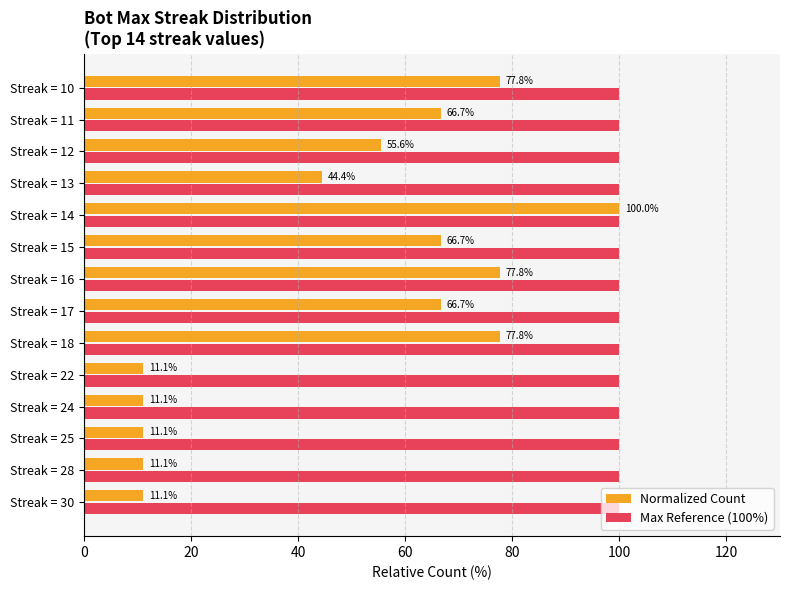

What is the difference between the highest and lowest values at Streak = 22?

88.9